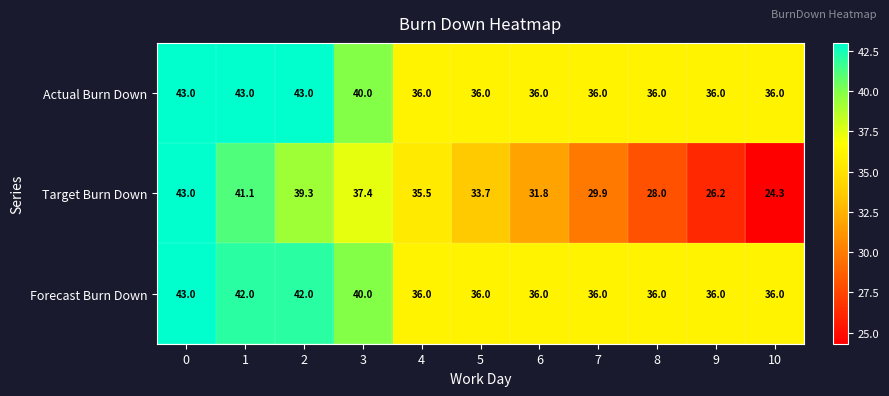

Which series has the largest total across all categories?

Actual Burn Down